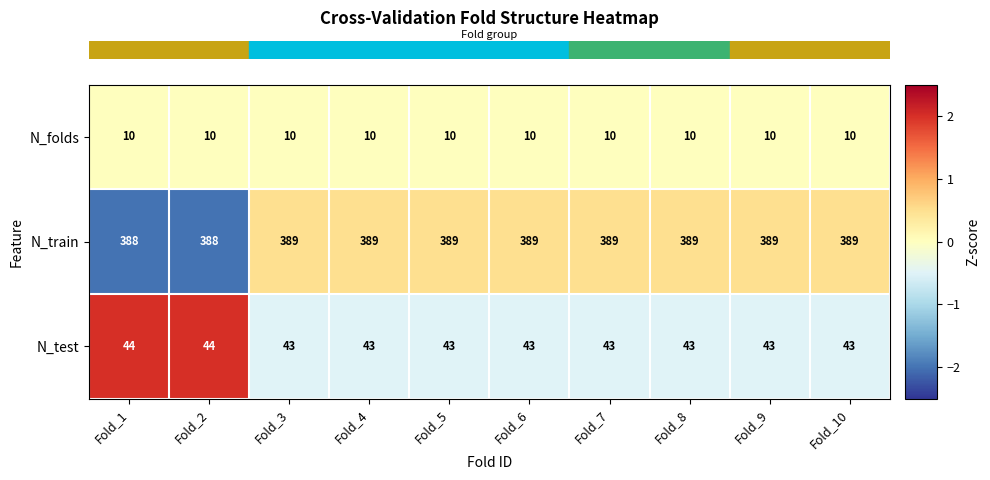

What value does the N_folds series have at Fold_9?

10